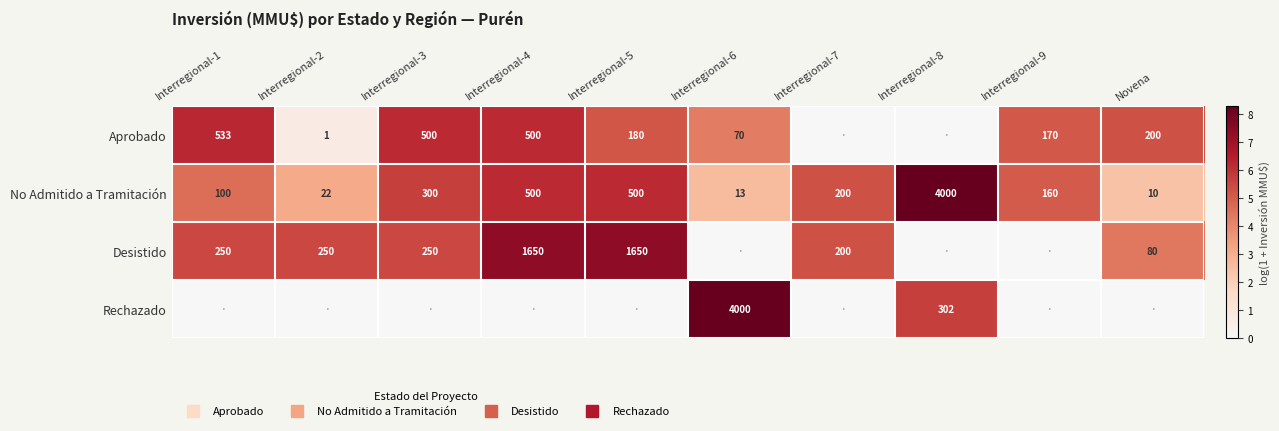

At how many categories does at least one series exceed 3?

10